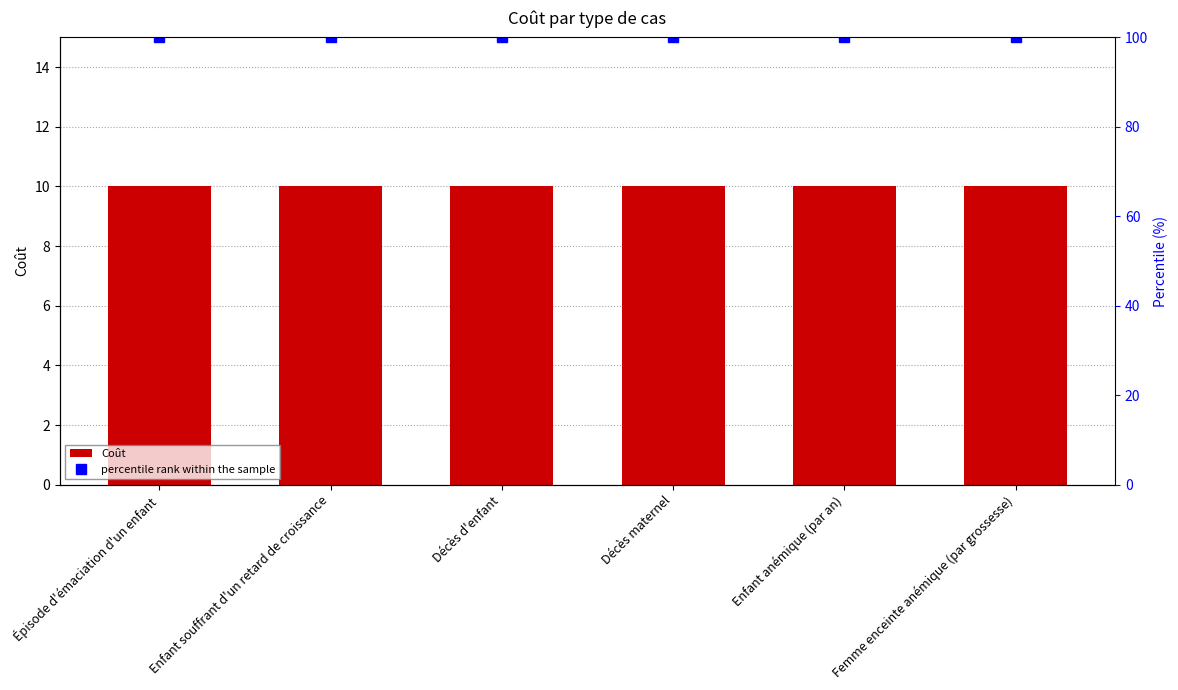

What position from the left is Enfant souffrant d'un retard de croissance?

2